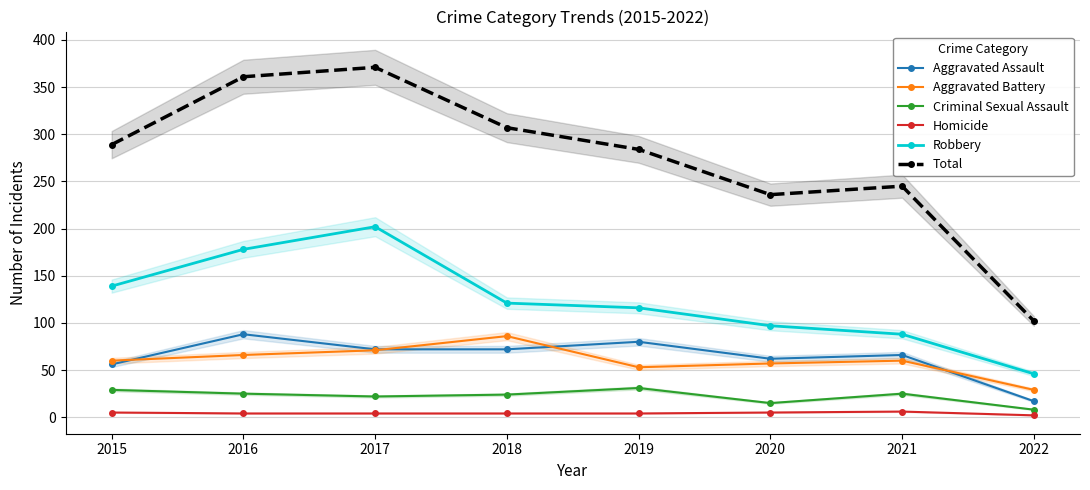

True or false: Homicide and Total cross at least once.

False